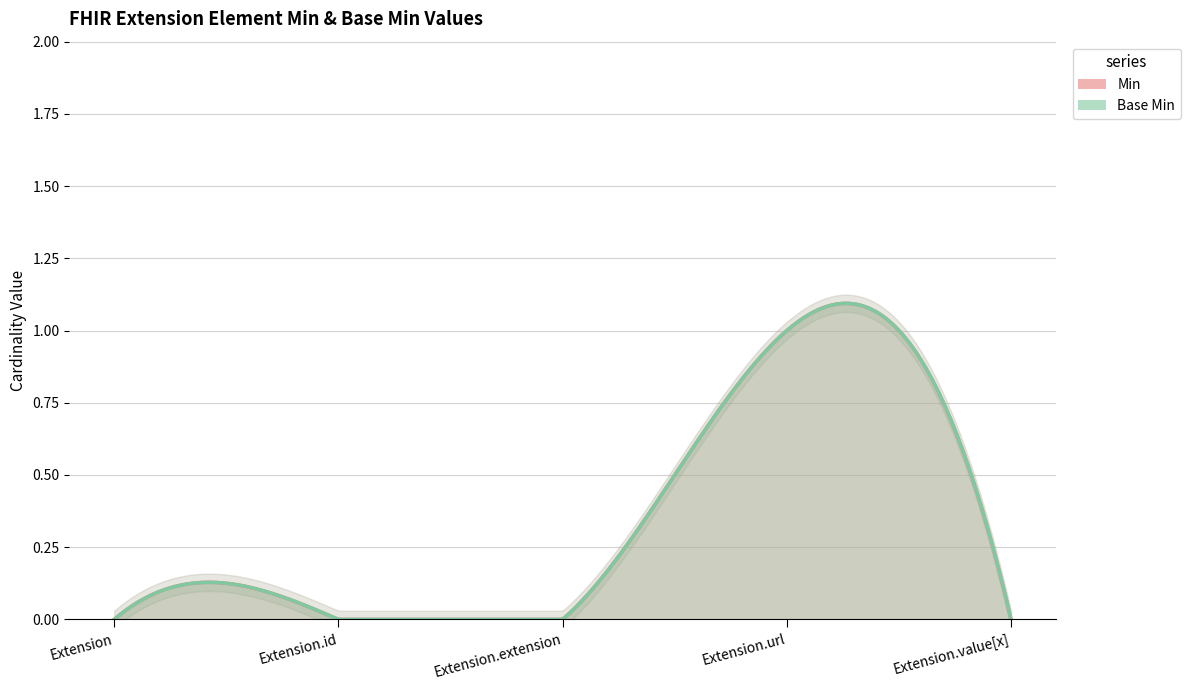

At which label is Base Min closest to 0?

Extension